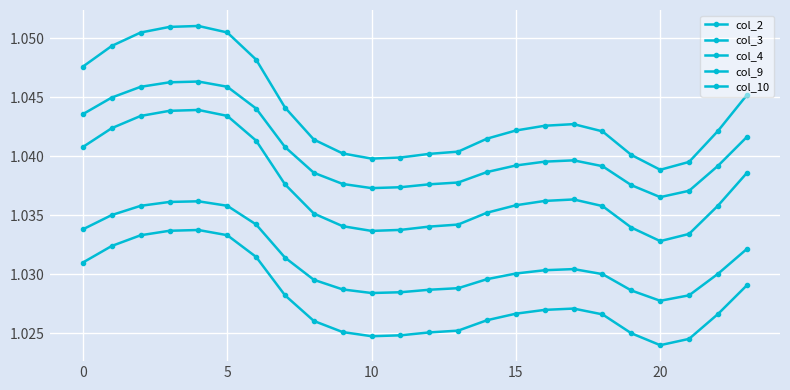

How many lines are shown in the chart?

5